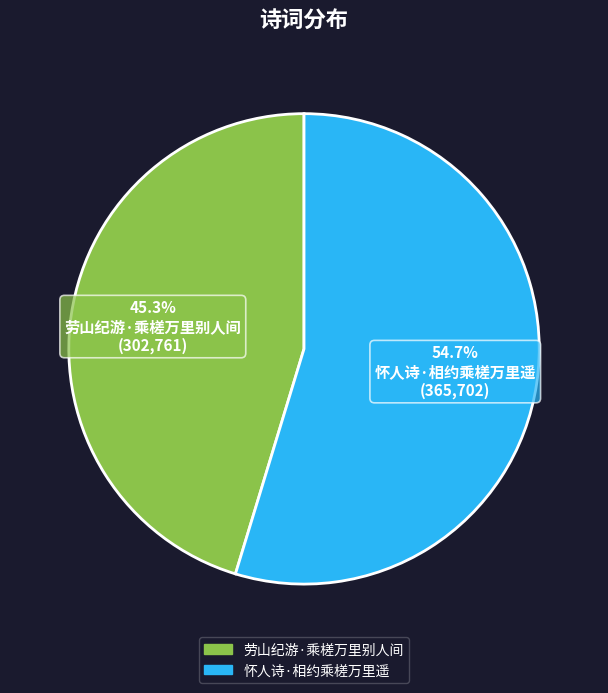

To the nearest percent, what percentage of the pie is 怀人诗·相约乘槎万里遥?

55%